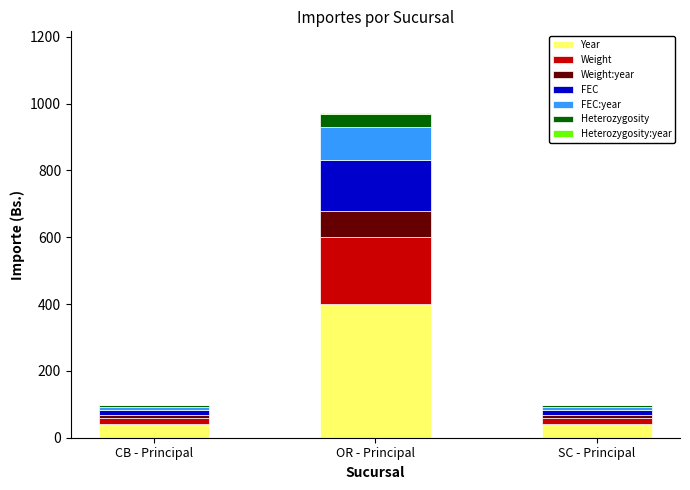

What is the maximum value for Year?

400.0